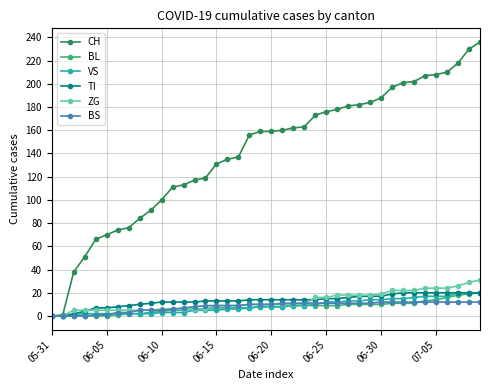

What is the difference between the maximum and second lowest values in the BL series?

20